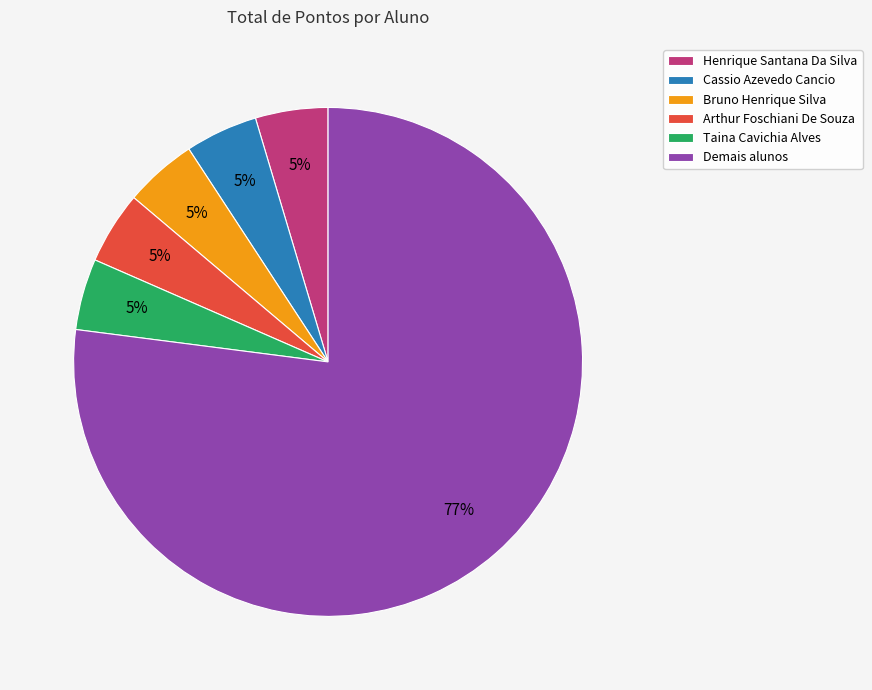

Is Demais alunos the majority of the pie?

Yes